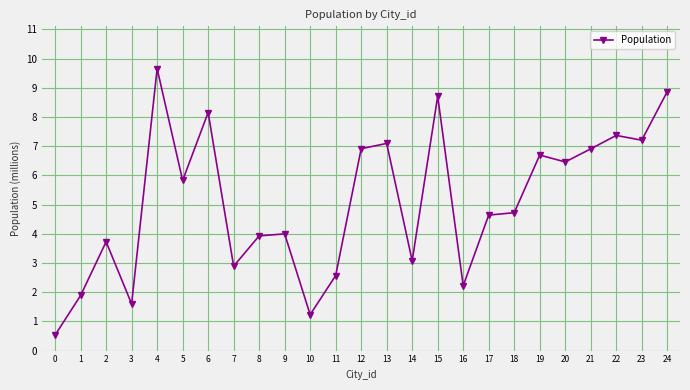

What is the value of the 21st point from the left?

6.5